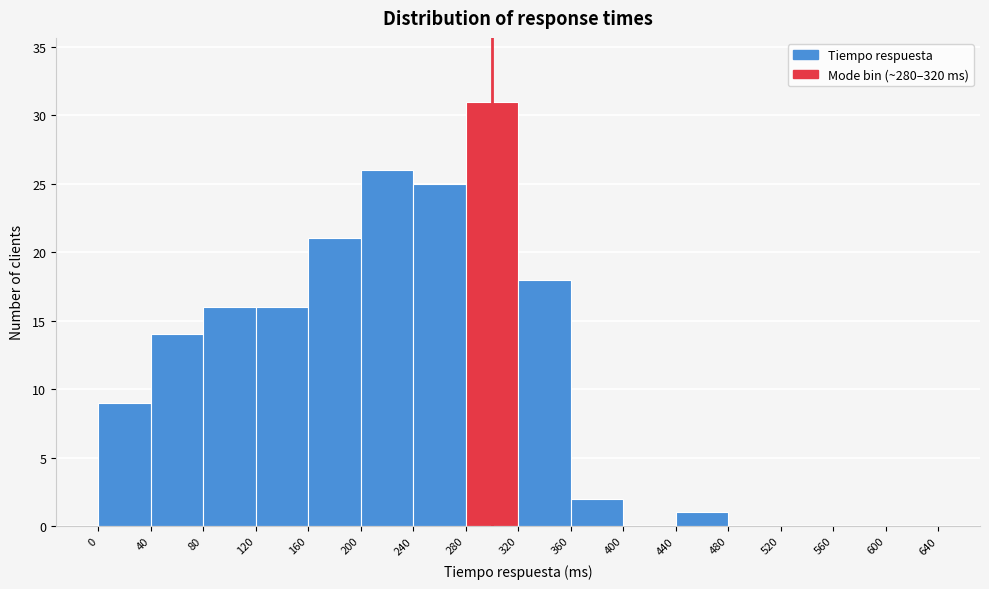

How tall is the bar that spans 360 to 400 on the x-axis? The values are not printed on the chart, so give them approximately, as read against the axis.

2